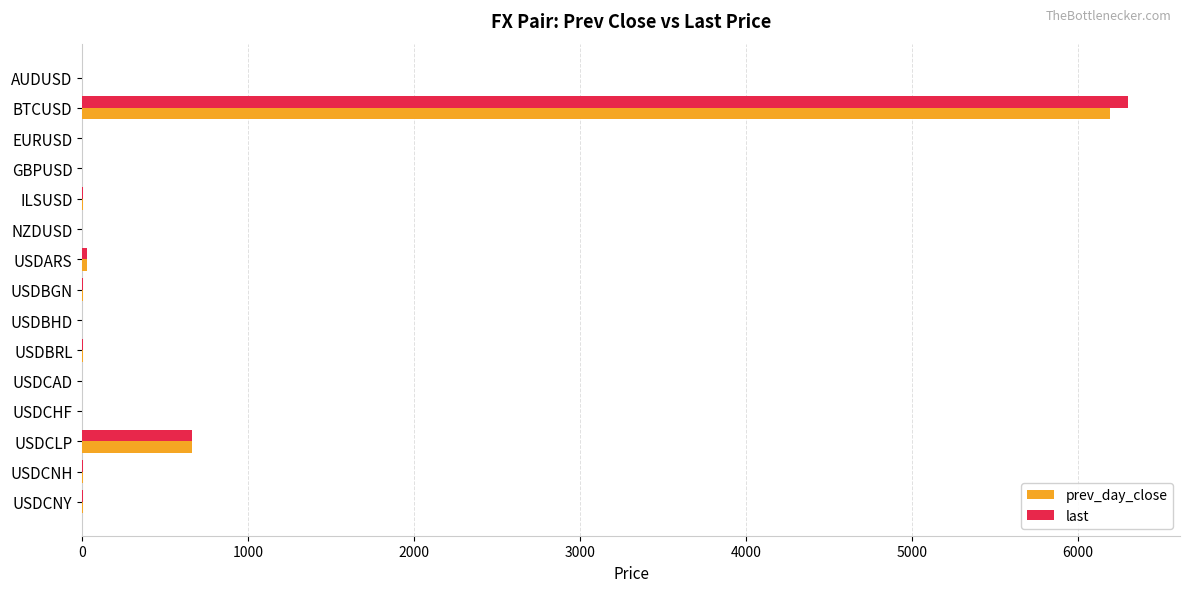

Where is prev_day_close nearest to the value 3097?

USDCLP